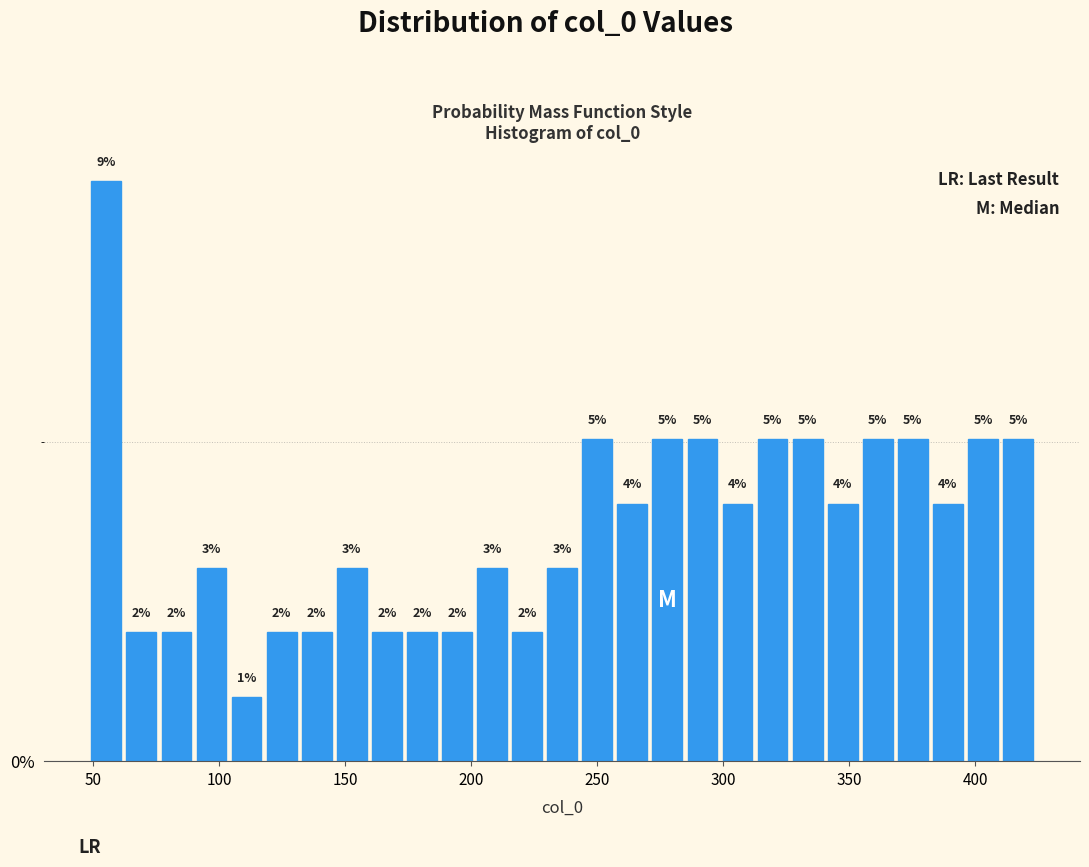

Read against the x-axis, roughly where is the centre of the tallest bar?

55